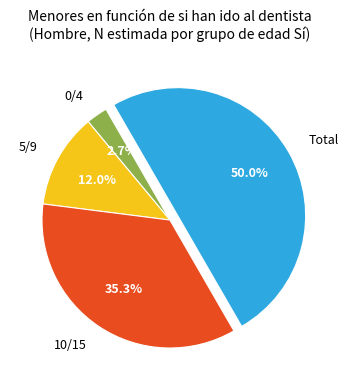

Rank the categories by value from highest to lowest.

Total, 10/15, 5/9, 0/4